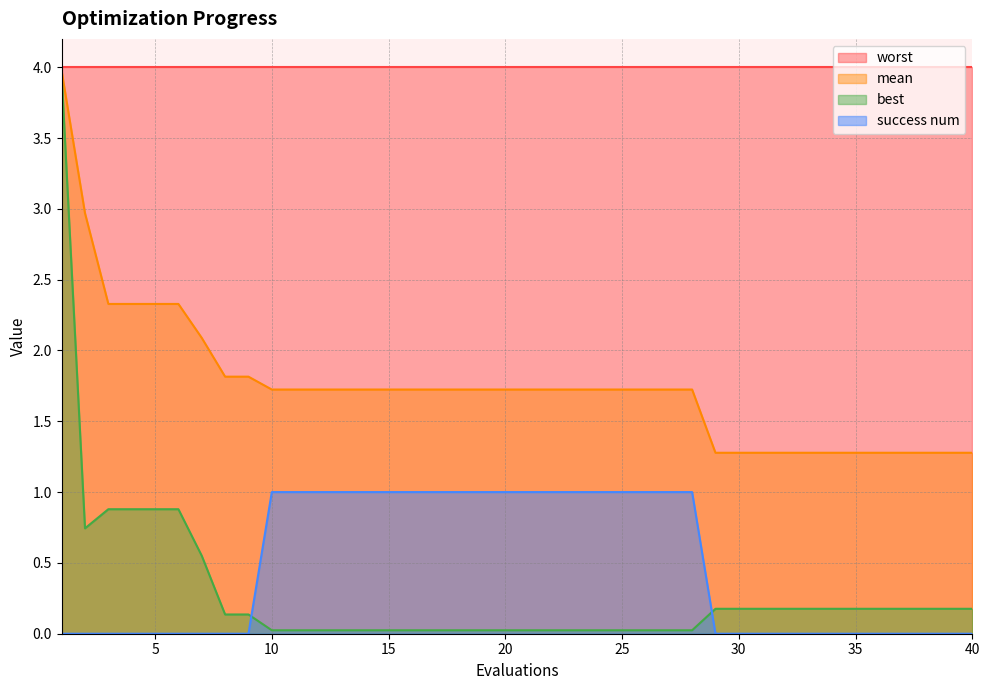

What is the difference between the second highest and minimum values in the success num series?

1.0